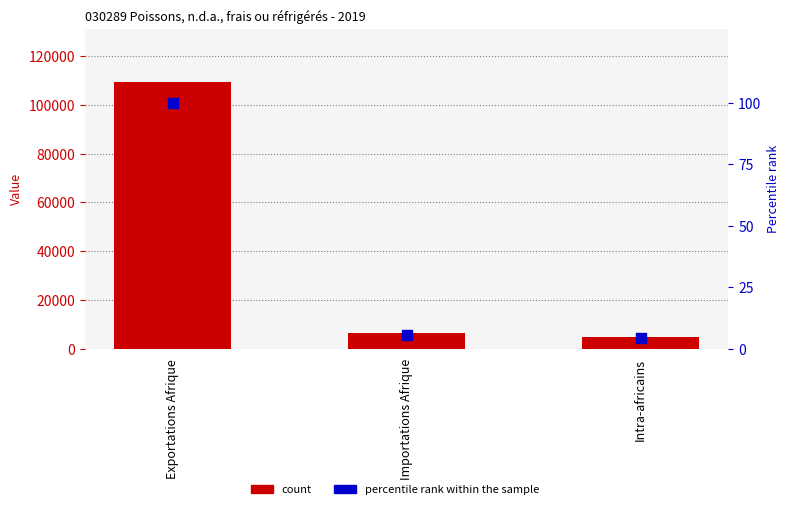

What is the total value across all series at Intra-africains?

4884.5